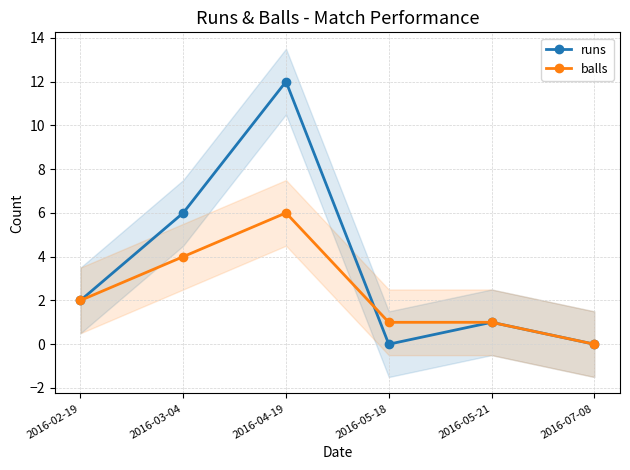

Which category has the highest value in the balls series?

2016-04-19